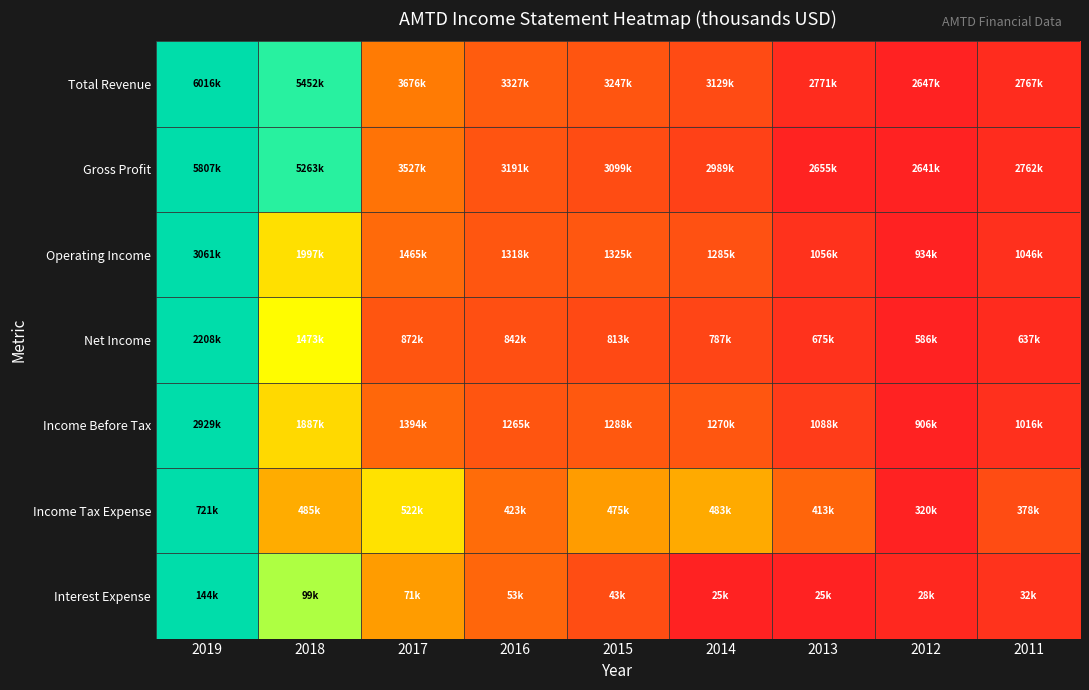

Which series changed the most between 2018 and 2015?

Gross Profit